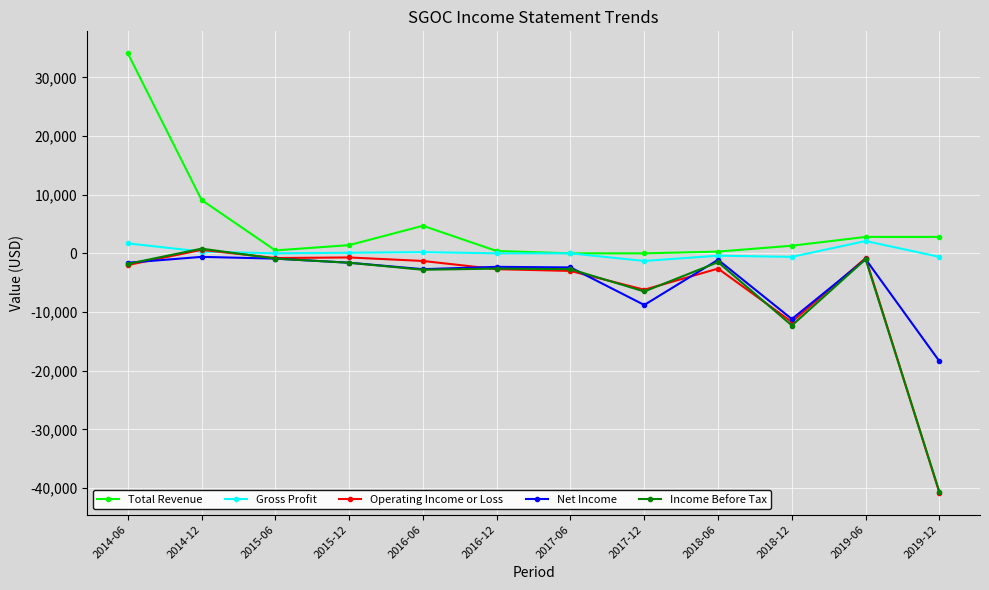

What is the difference between the second highest and second lowest values in the Net Income series?

10300